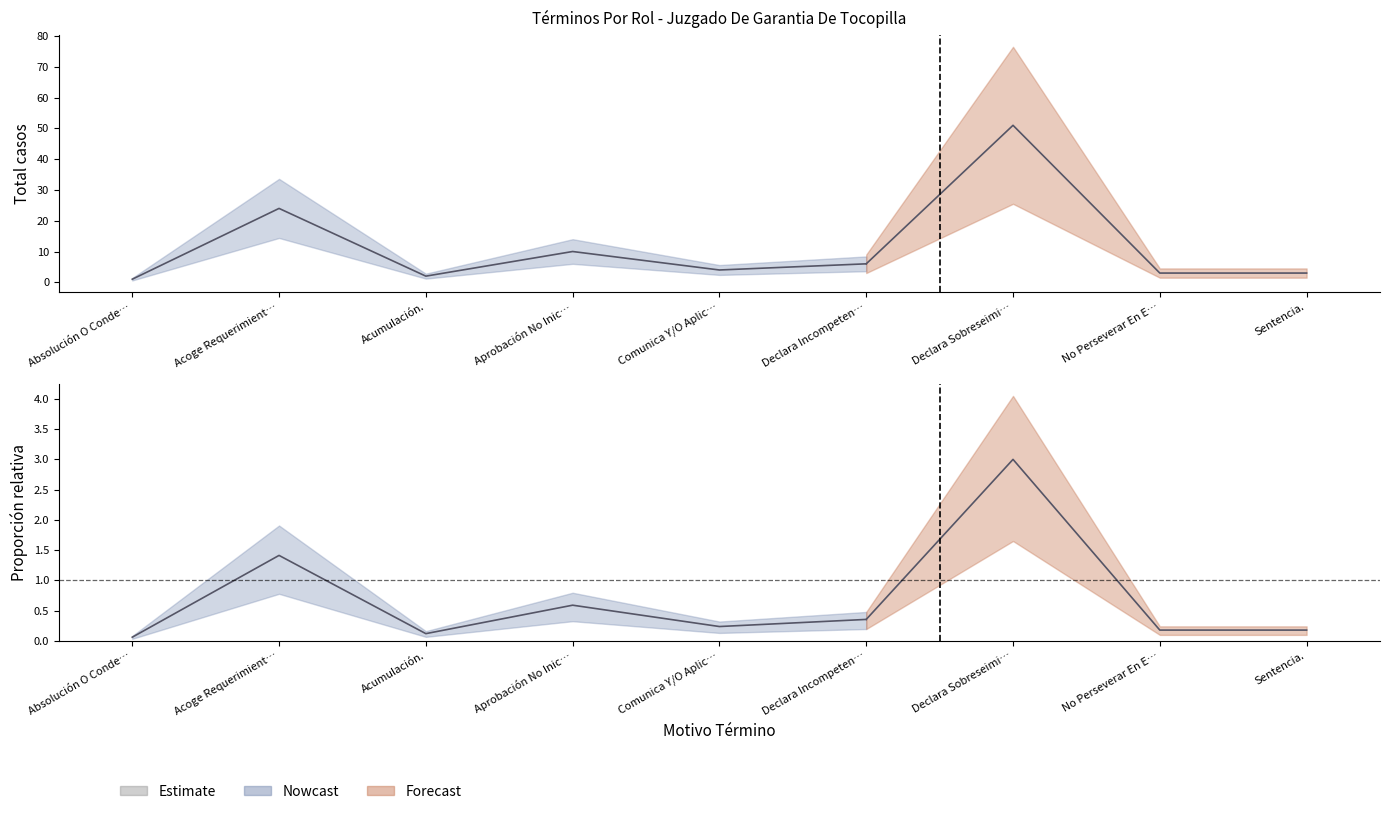

Which has a higher value, No Perseverar En El Procedimiento. or Comunica Y/O Aplica Decisión Ppio.?

Comunica Y/O Aplica Decisión Ppio.